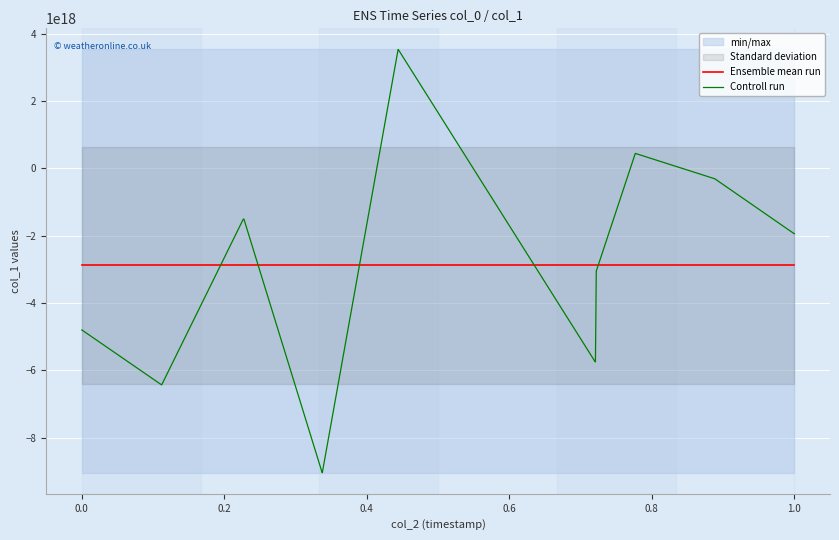

After their last crossing, which series has the higher values: Controll run or Ensemble mean run?

Controll run